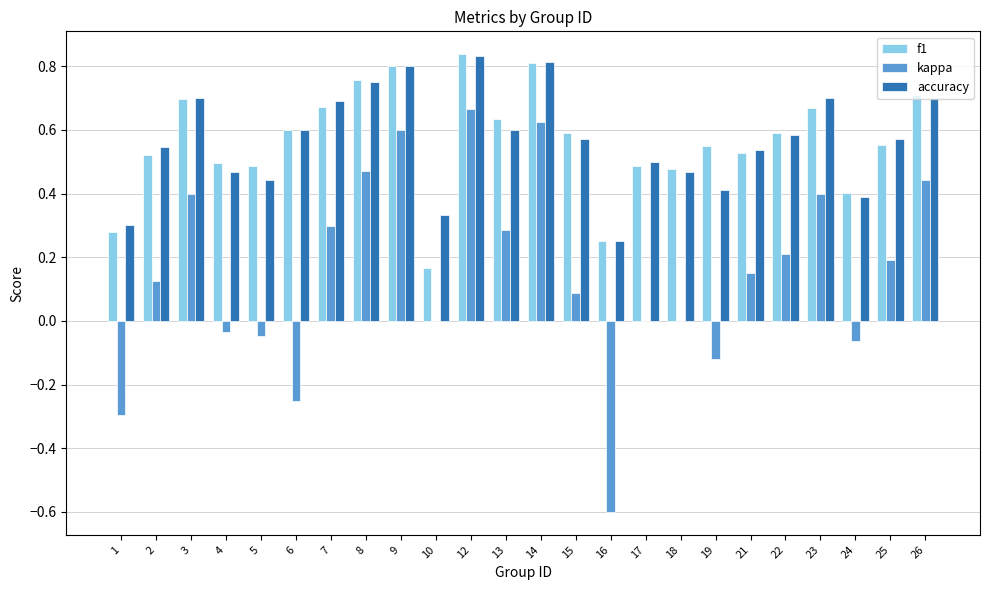

True or false: kappa has a value of 0.7 at 12.

True